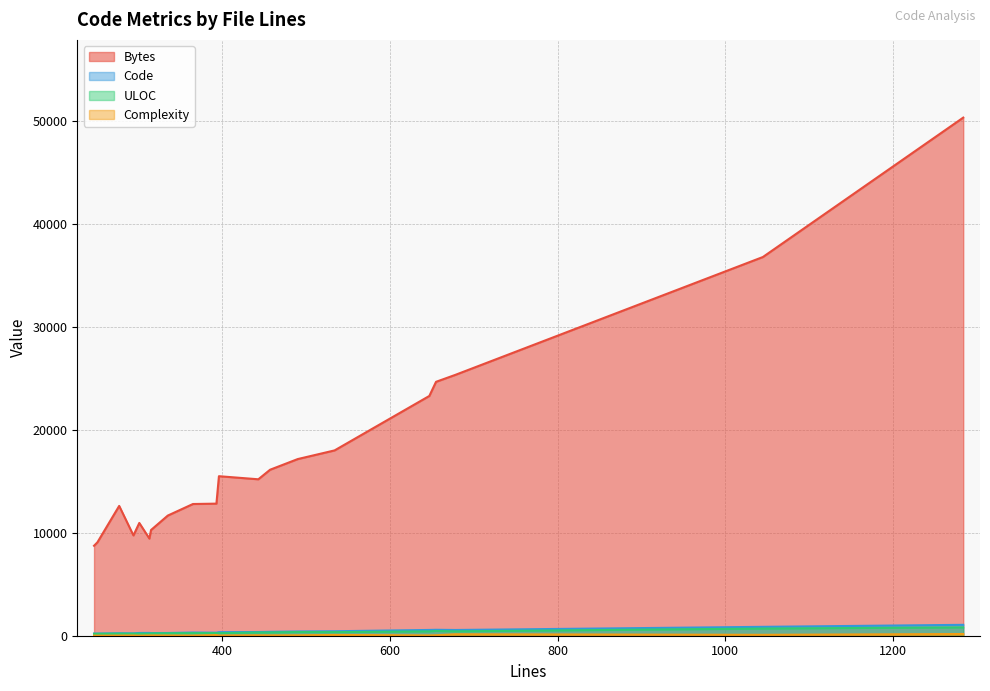

Which series has the largest total across all categories?

Bytes